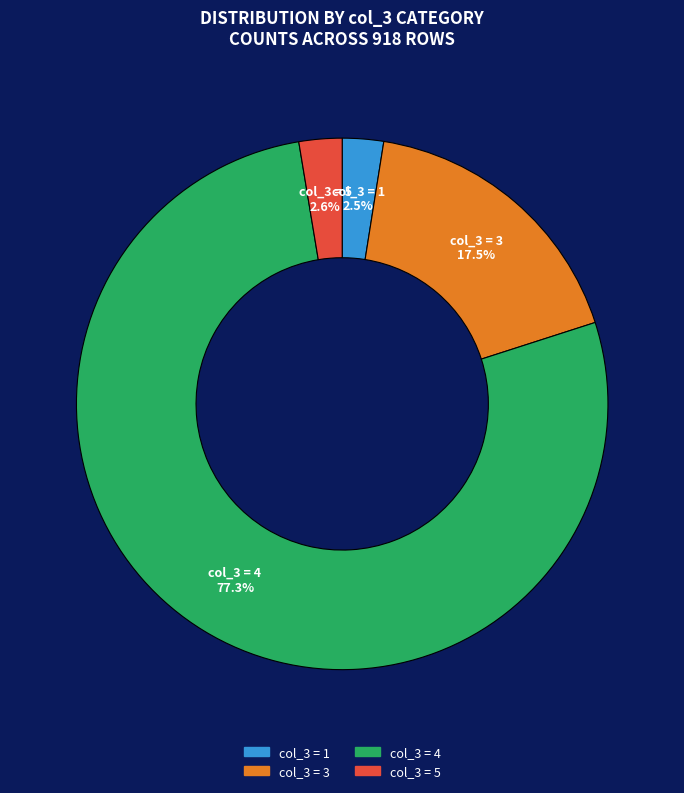

How many slices are in this pie chart?

4